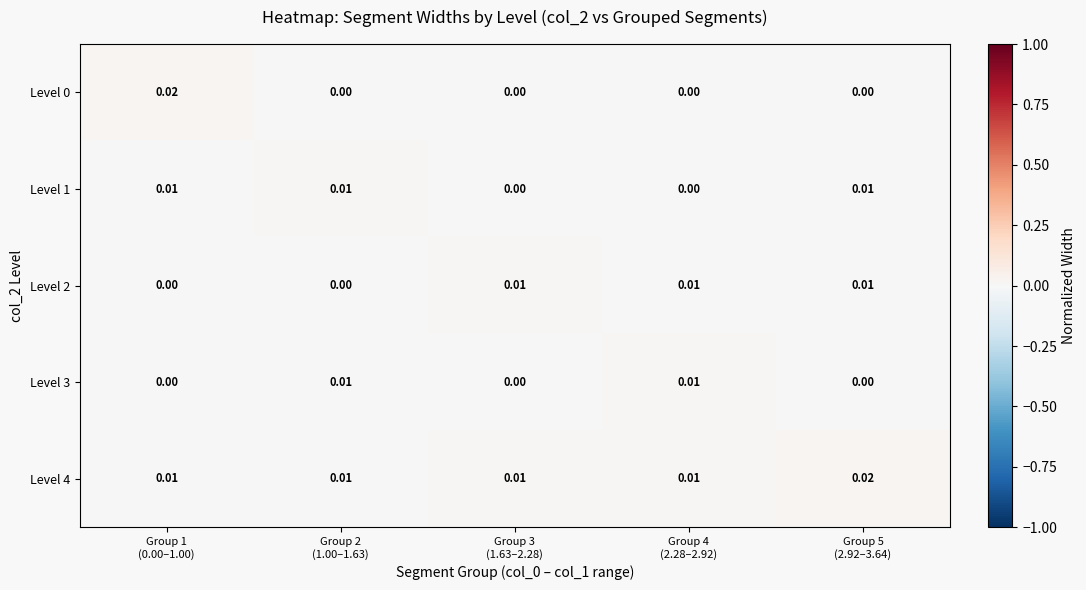

Which series has the largest range (max minus min)?

Level 0